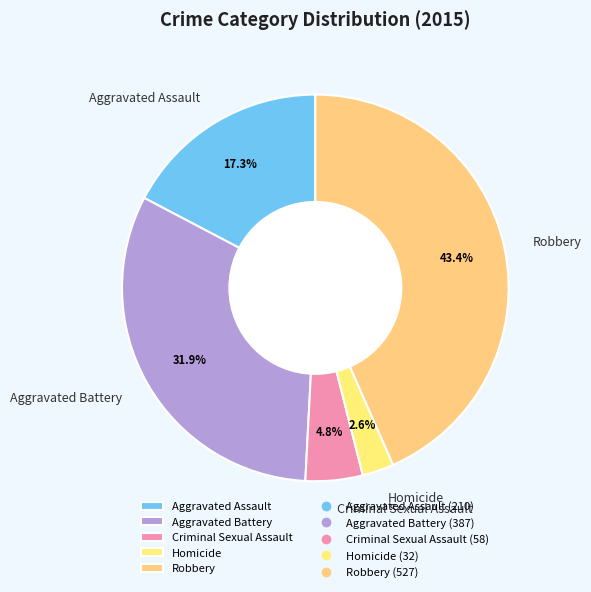

To the nearest percent, what portion does Homicide represent?

3%